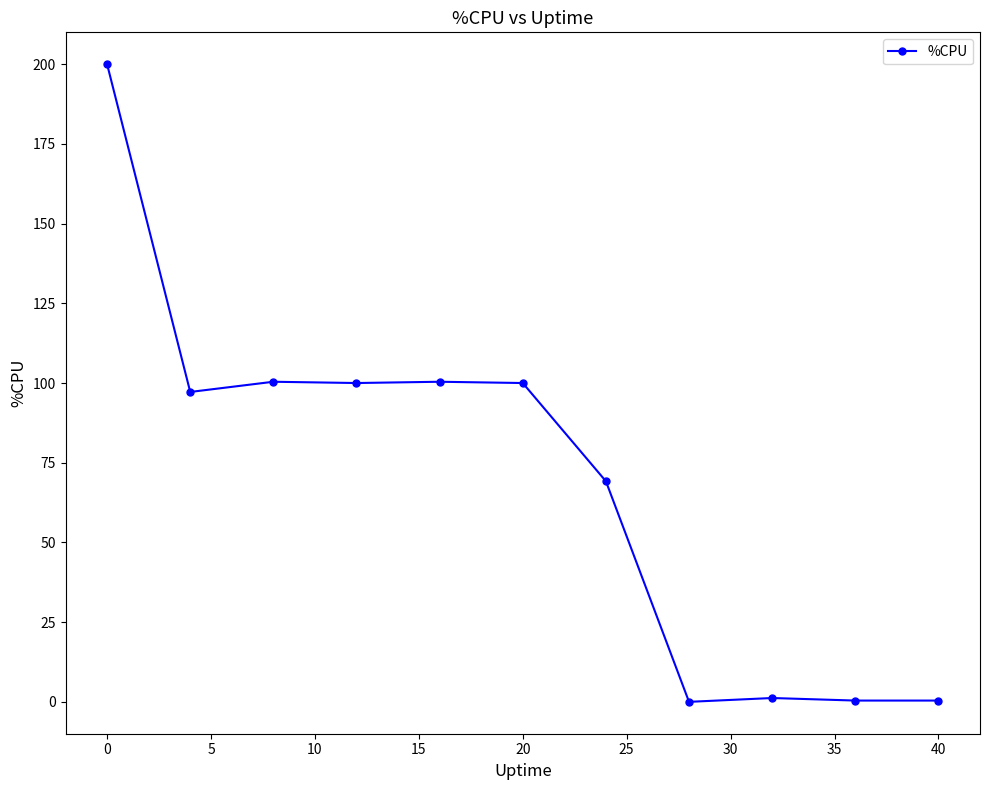

What is the average value?

69.9